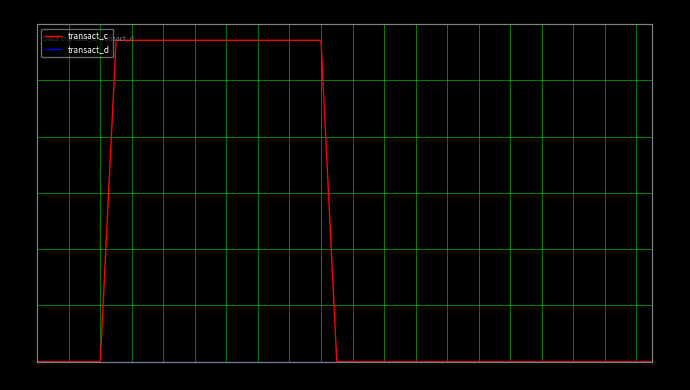

What is the total value across all series at 8?

2857.1